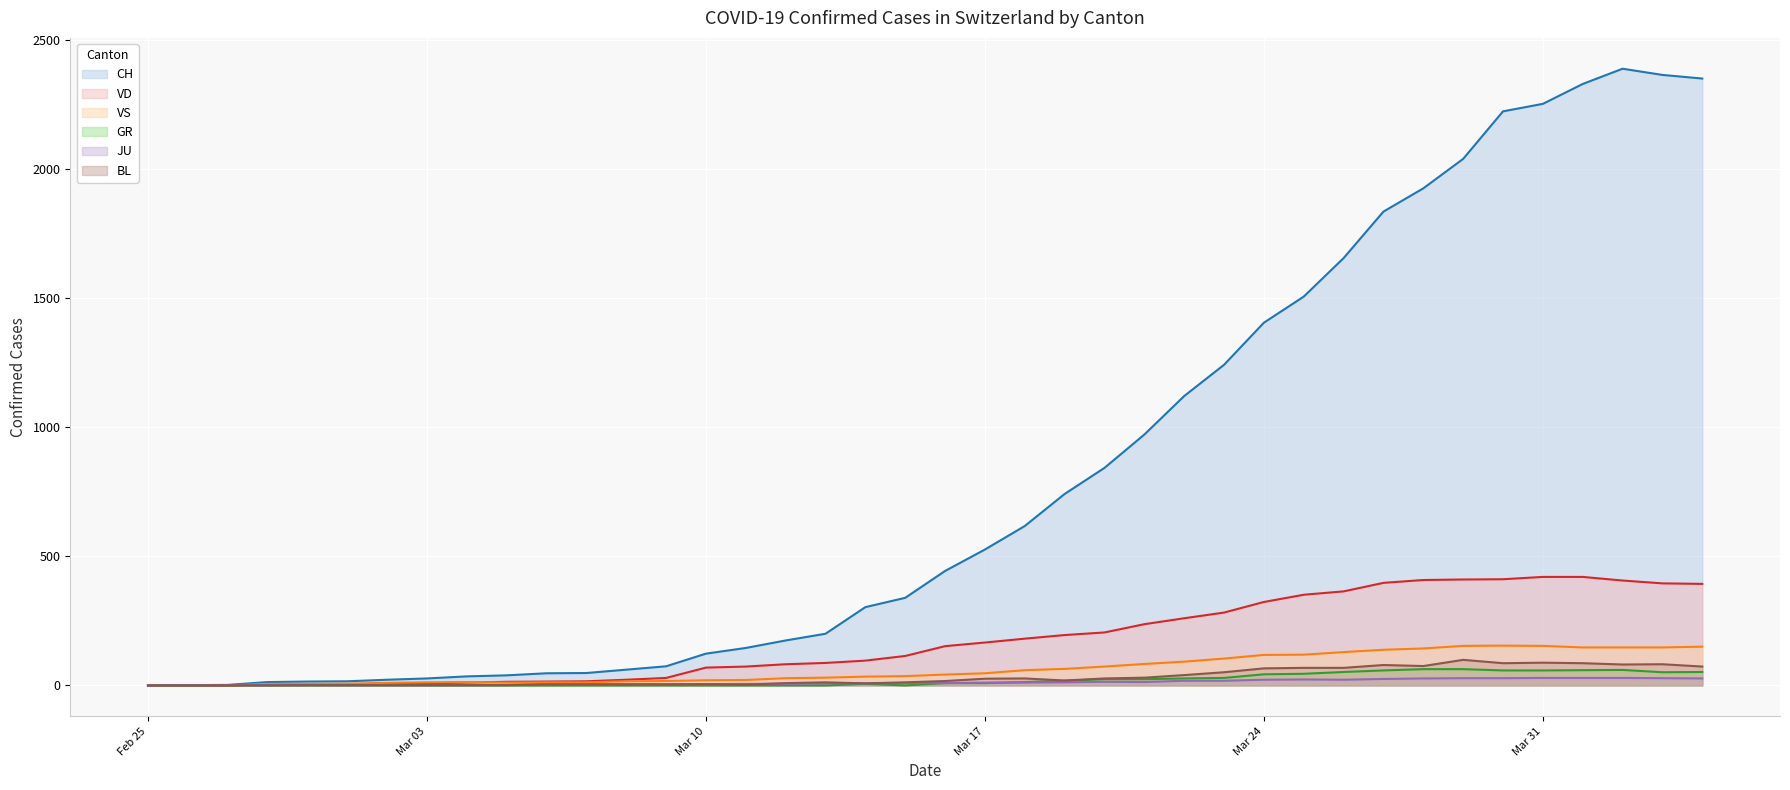

Which category has the lowest value in the JU series?

Feb 25